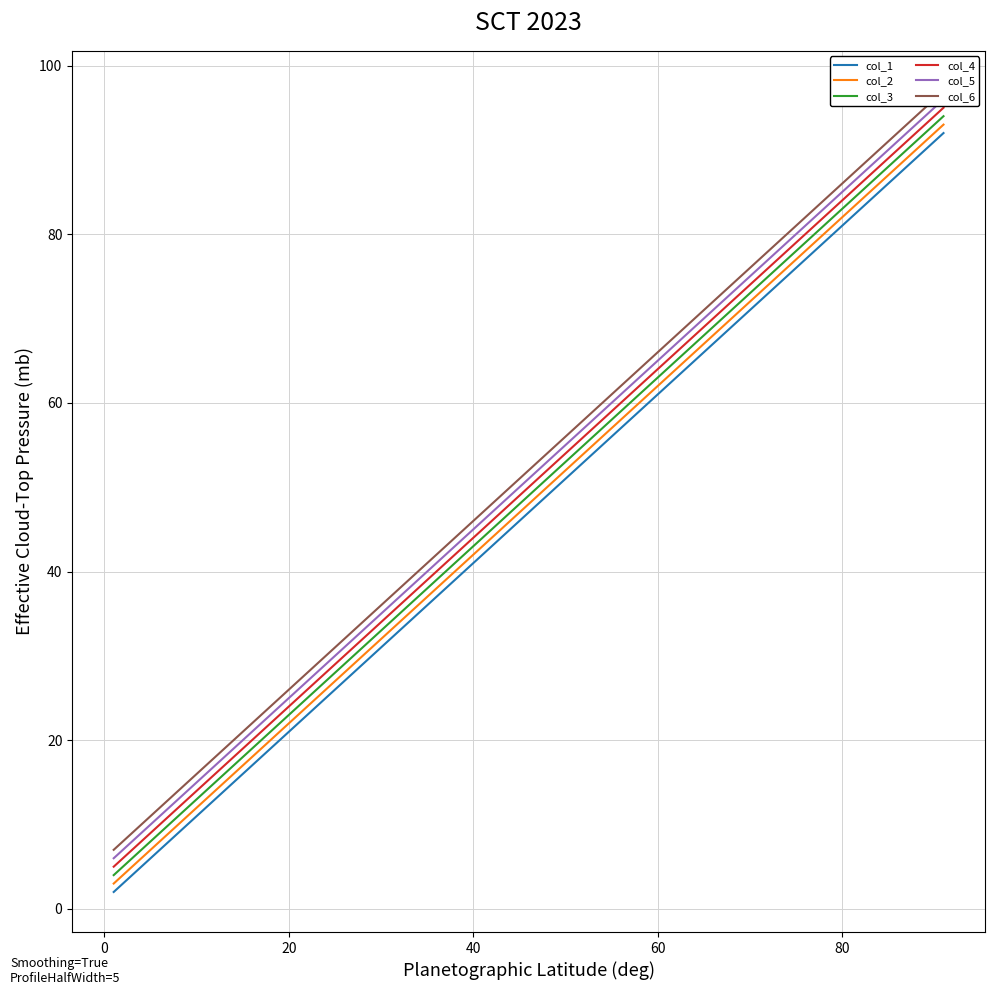

True or false: col_1 and col_4 cross at least once.

False